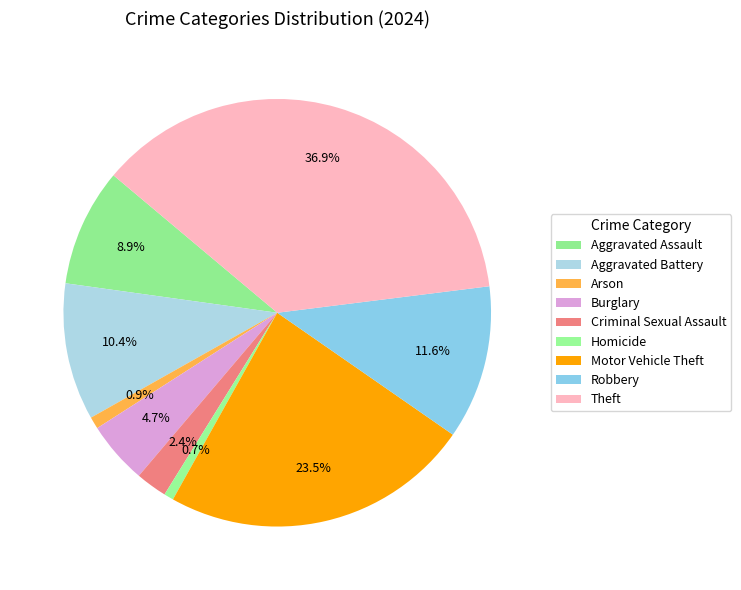

How many slices are in this pie chart?

9